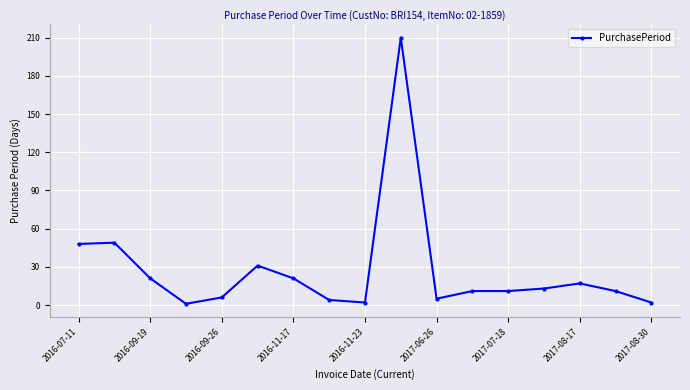

True or false: the data has more than 0 interior local peaks.

True